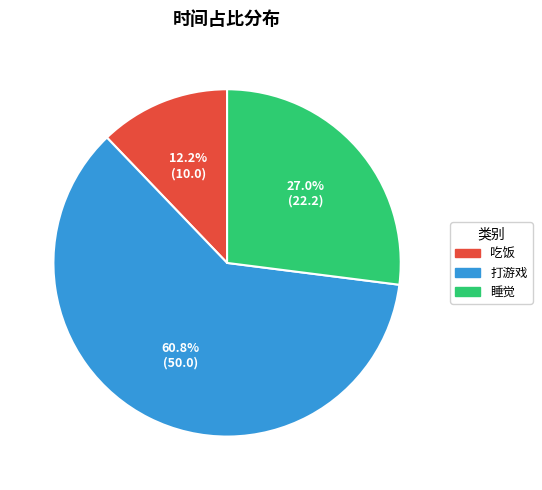

To the nearest percent, what is the average slice percentage?

33%